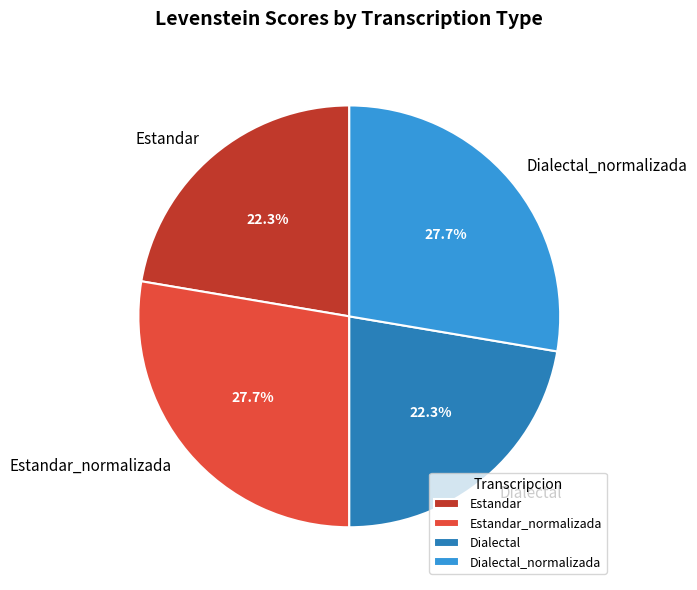

What is the ratio of the value at Estandar_normalizada to the value at Estandar?

1.2